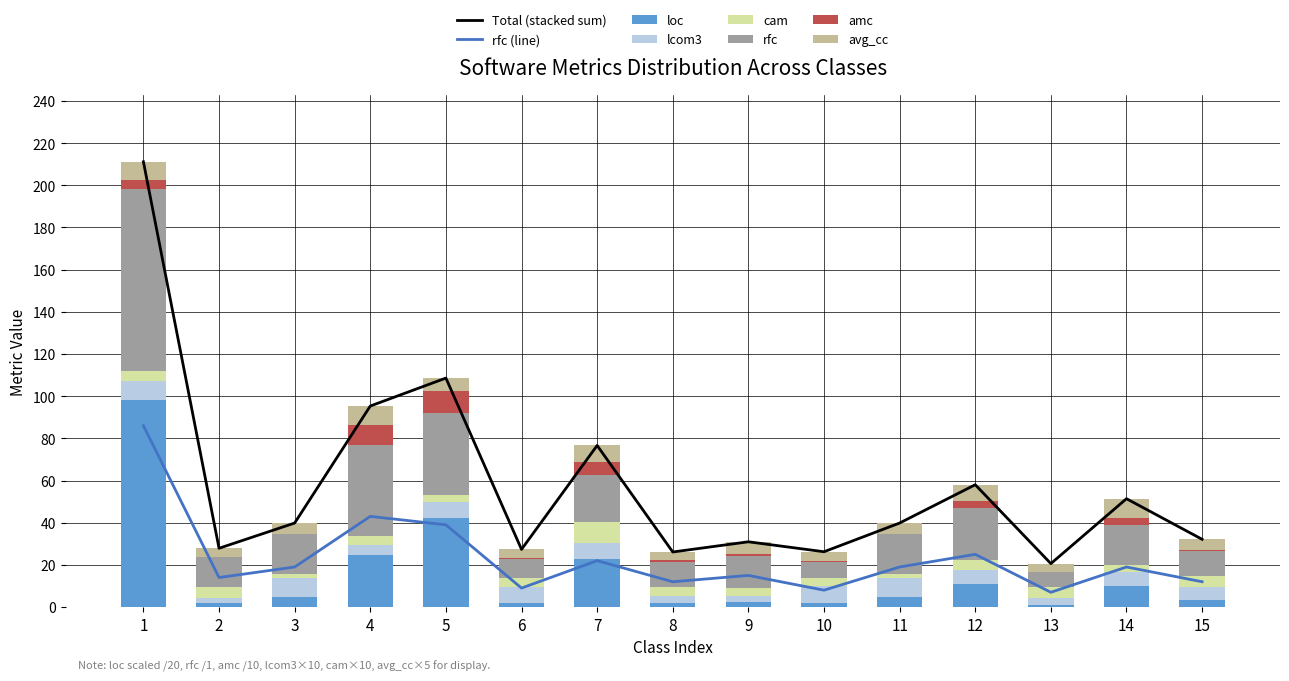

Which series changed the most between 6 and 14?

rfc